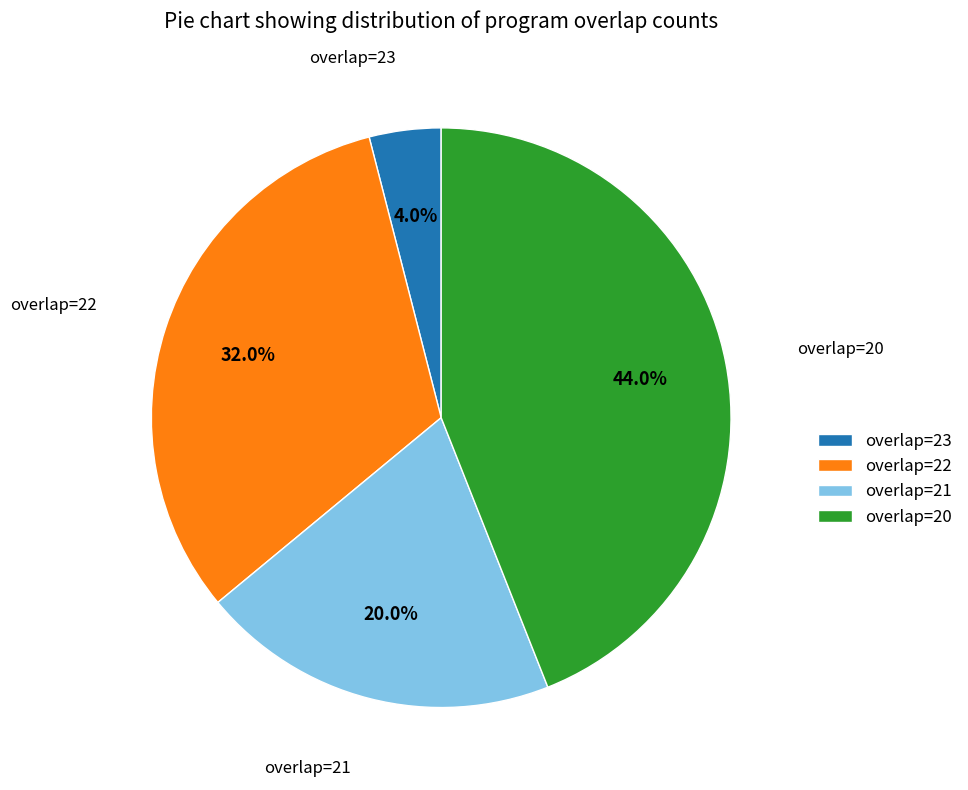

What is the ratio of the value at overlap=22 to the value at overlap=21?

1.6